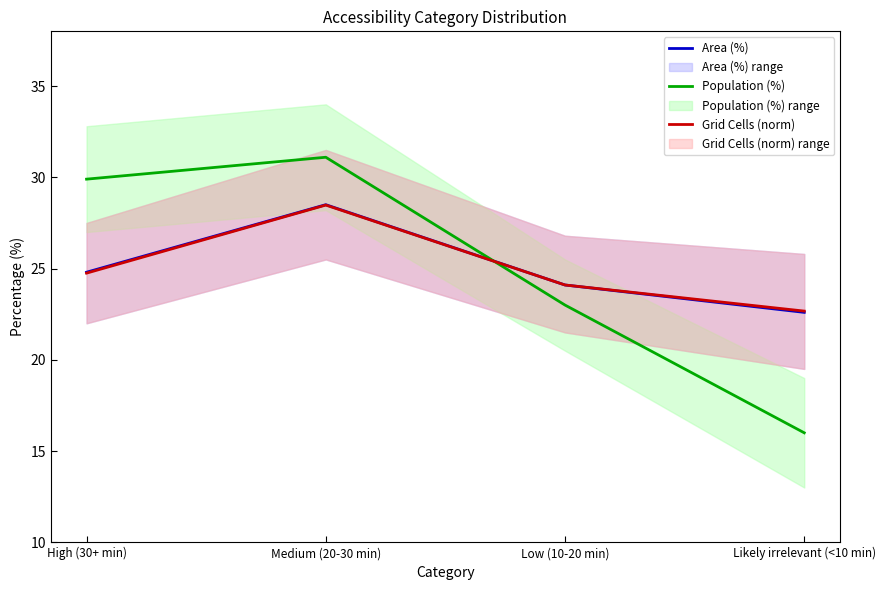

Which series changed the most between Medium (20-30 min) and Low (10-20 min)?

Population (%)